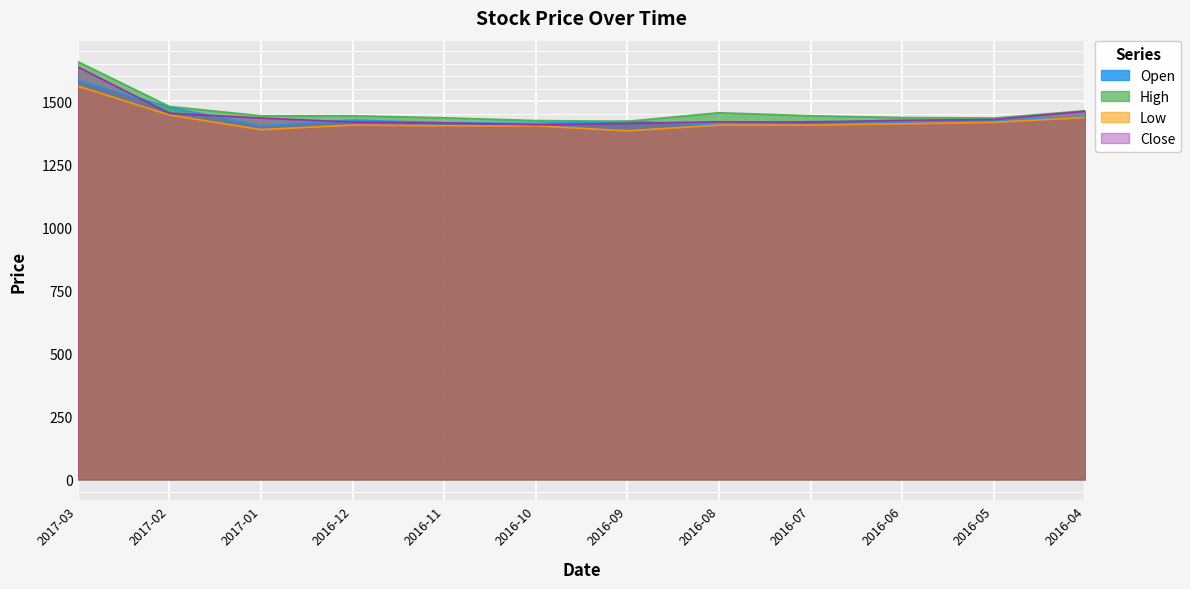

Is it true that High equals 2350 at 2016-05?

False